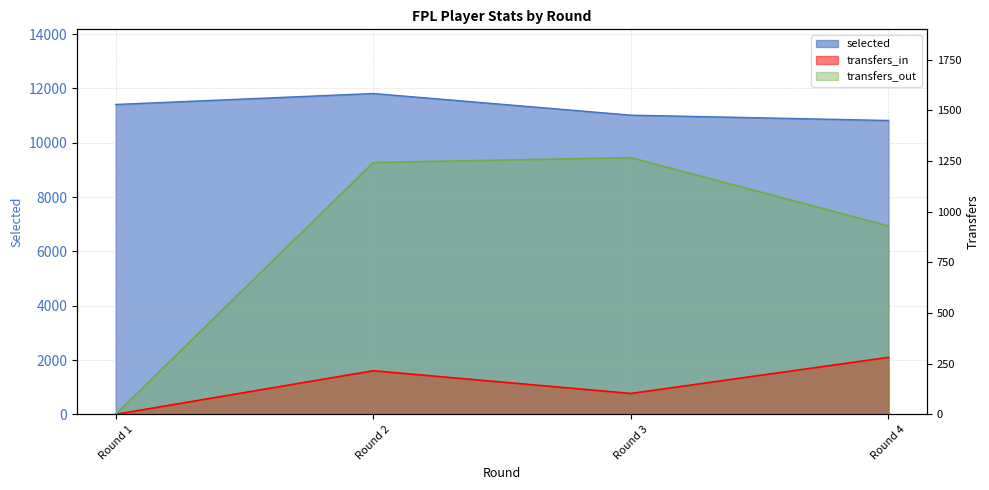

Does the chart have visible grid lines?

Yes